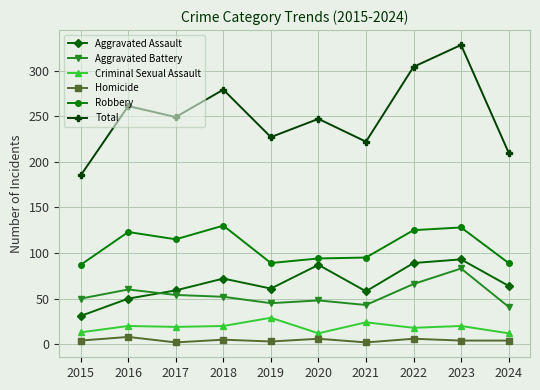

True or false: Homicide and Criminal Sexual Assault cross at least once.

False